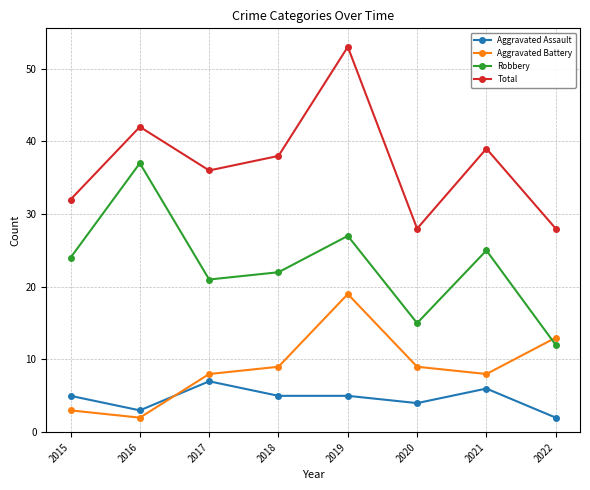

The Aggravated Battery series shows 20 at 2022. True or false?

False